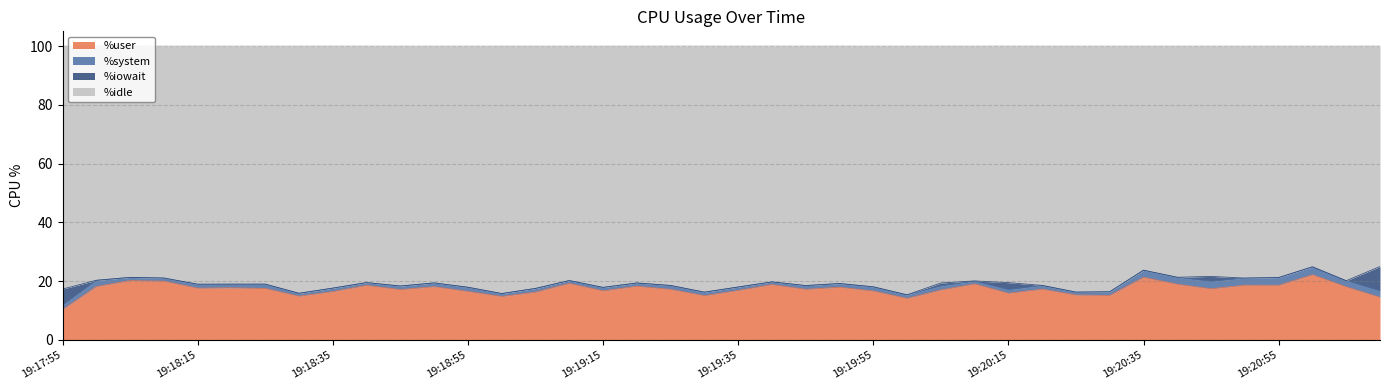

What is the minimum value for %user?

10.3